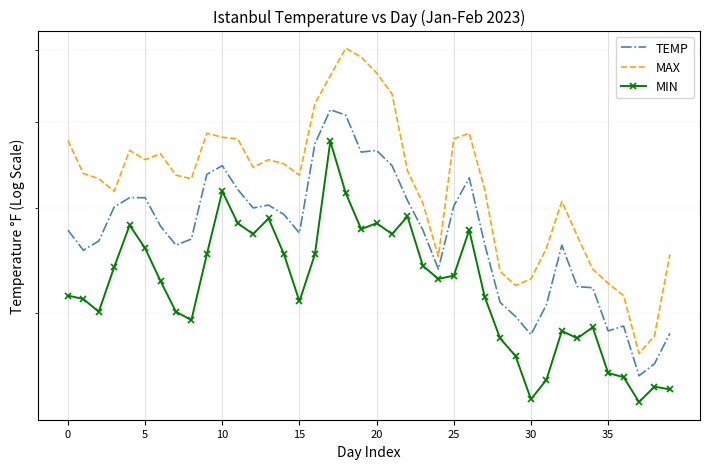

What is the value of the MIN point at the 40th from the left?

34.0